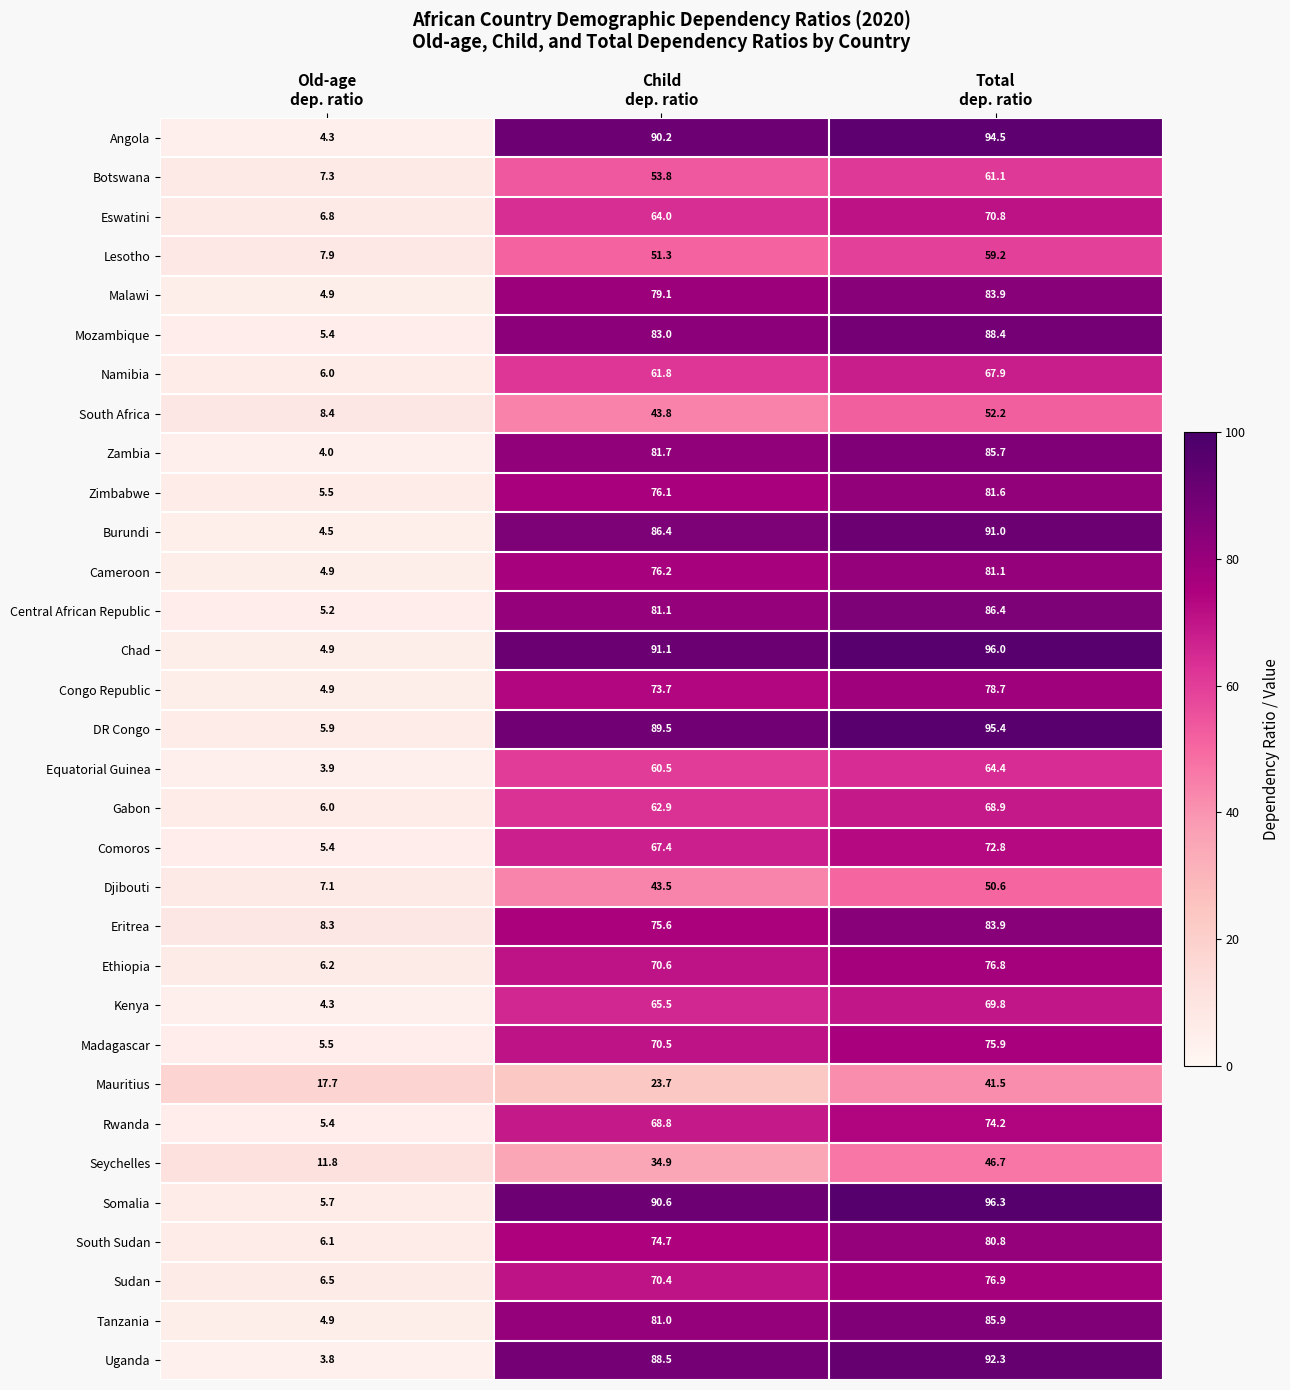

Between Old-age
dep. ratio and Child
dep. ratio, which series saw the biggest shift?

Chad